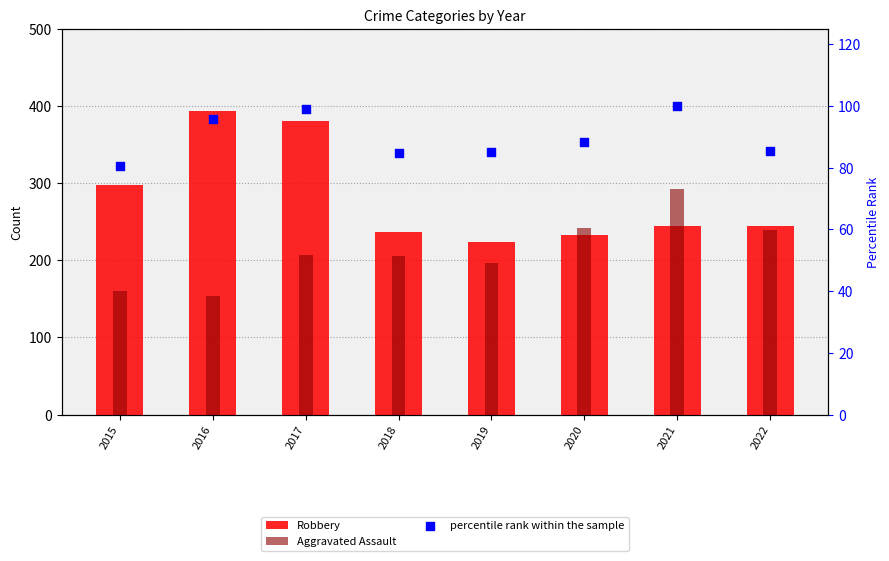

At how many categories does at least one series exceed 240?

6